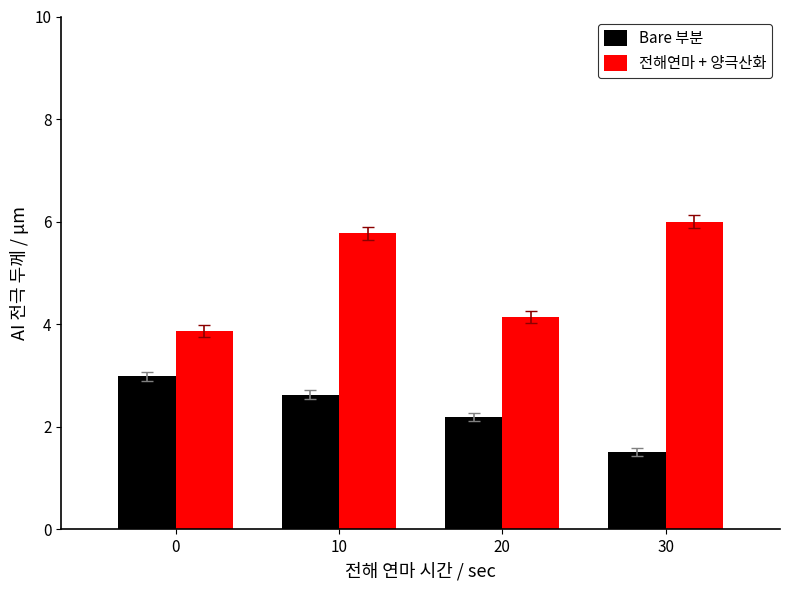

True or false: 전해연마 + 양극산화 has a value of 4.0 at 30.

False